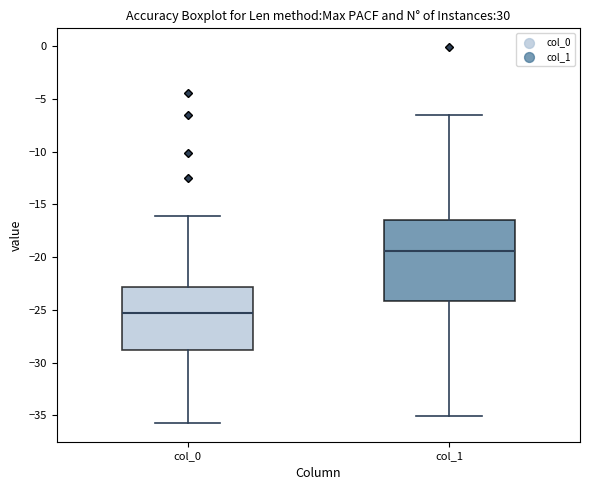

Which box is the tallest, from its lower edge to its upper edge?

col_1